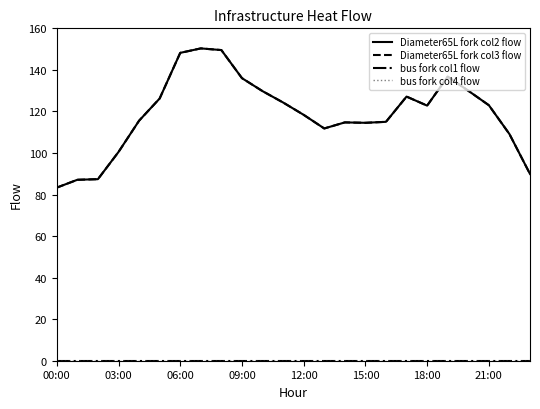

Reading right to left, extract all data points from this chart.

Diameter65L fork col2 flow: 89.9	109.1	123.0	130.0	136.7	122.8	127.1	115.0	114.5	114.7	111.8	118.4	124.3	129.8	136.0	149.5	150.3	148.2	126.2	115.5	100.5	87.4	87.1	83.3
Diameter65L fork col3 flow: 89.9	109.1	123.0	130.0	136.7	122.8	127.1	115.0	114.5	114.7	111.8	118.4	124.3	129.8	136.0	149.5	150.3	148.2	126.2	115.5	100.5	87.4	87.1	83.3
bus fork col1 flow: 0.0	0.0	0.0	0.0	0.0	0.0	0.0	0.0	0.0	0.0	0.0	0.0	0.0	0.0	0.0	0.0	0.0	0.0	0.0	0.0	0.0	0.0	0.0	0.0
bus fork col4 flow: 0.0	0.0	0.0	0.0	0.0	0.0	0.0	0.0	0.0	0.0	0.0	0.0	0.0	0.0	0.0	0.0	0.0	0.0	0.0	0.0	0.0	0.0	0.0	0.0